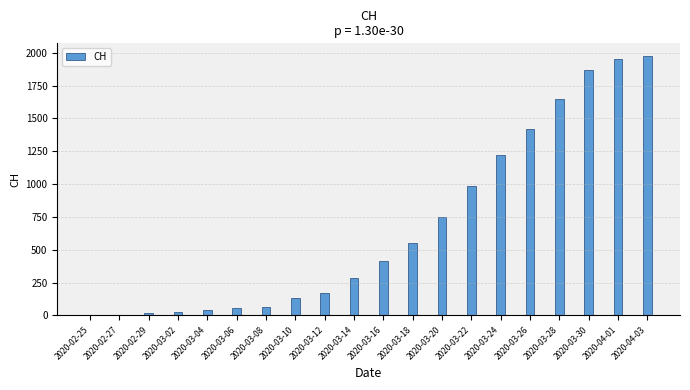

What is the sum of all values?

13599